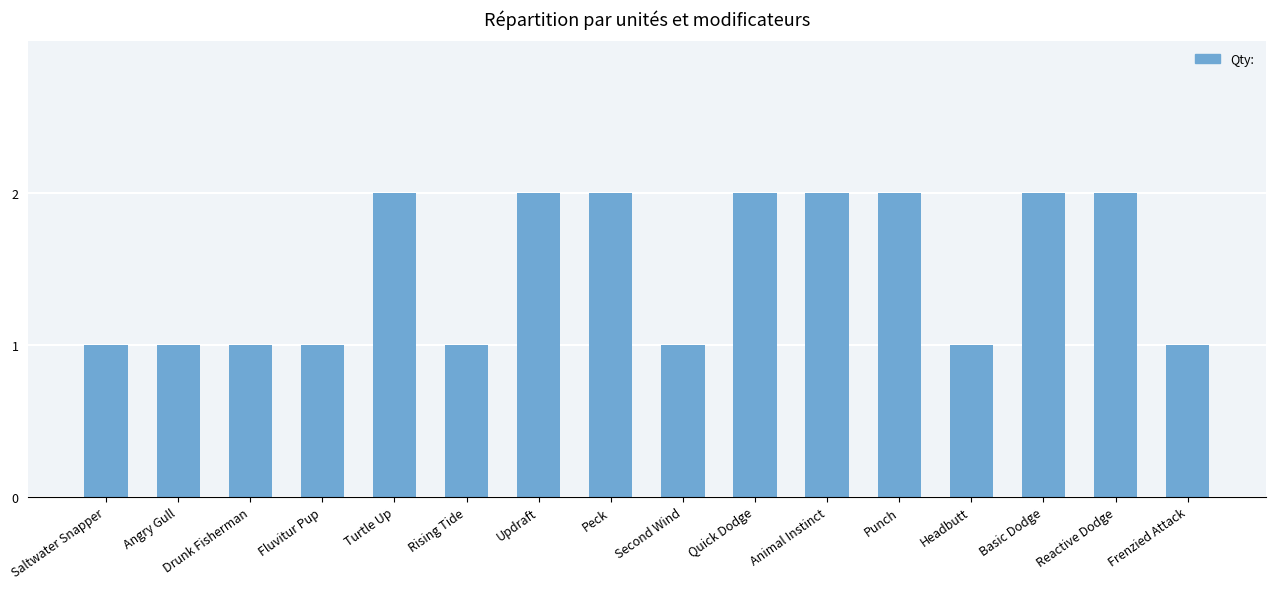

Count the values in the range 1 to 2.

16